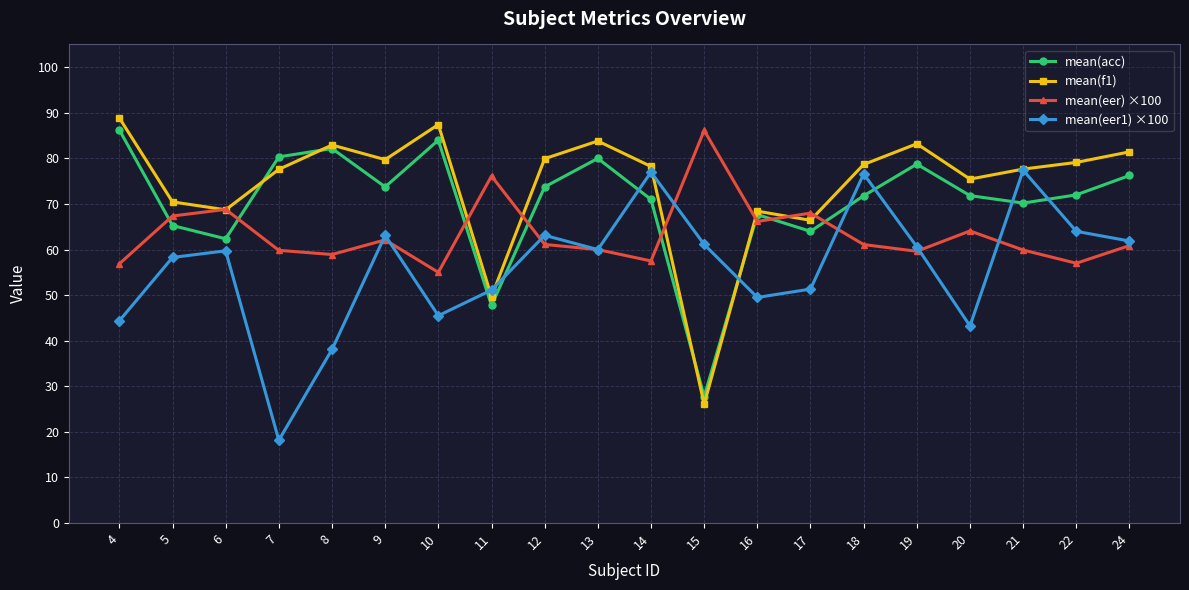

True or false: mean(eer1) ×100 has a value of 63.1 at 9.

True